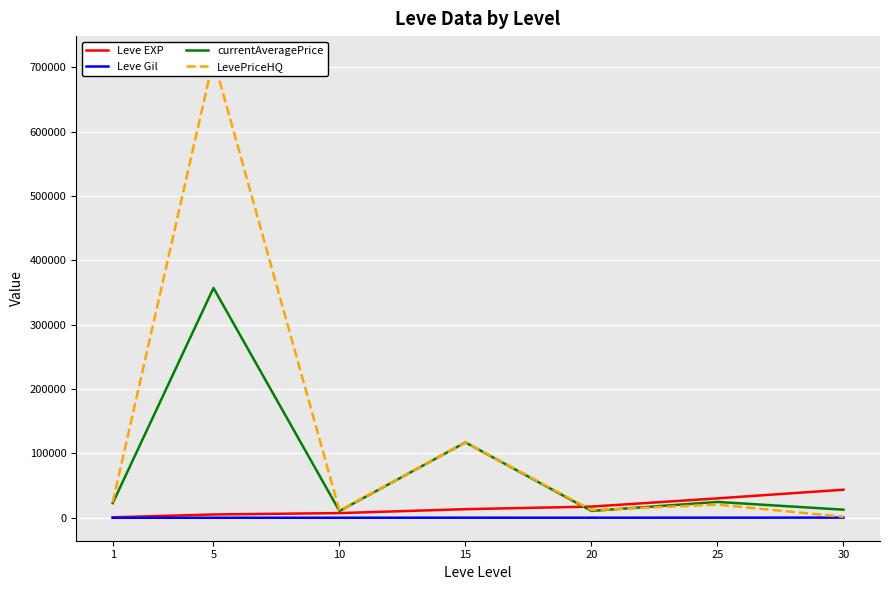

What is the difference between the second highest and minimum values in the currentAveragePrice series?

106562.9